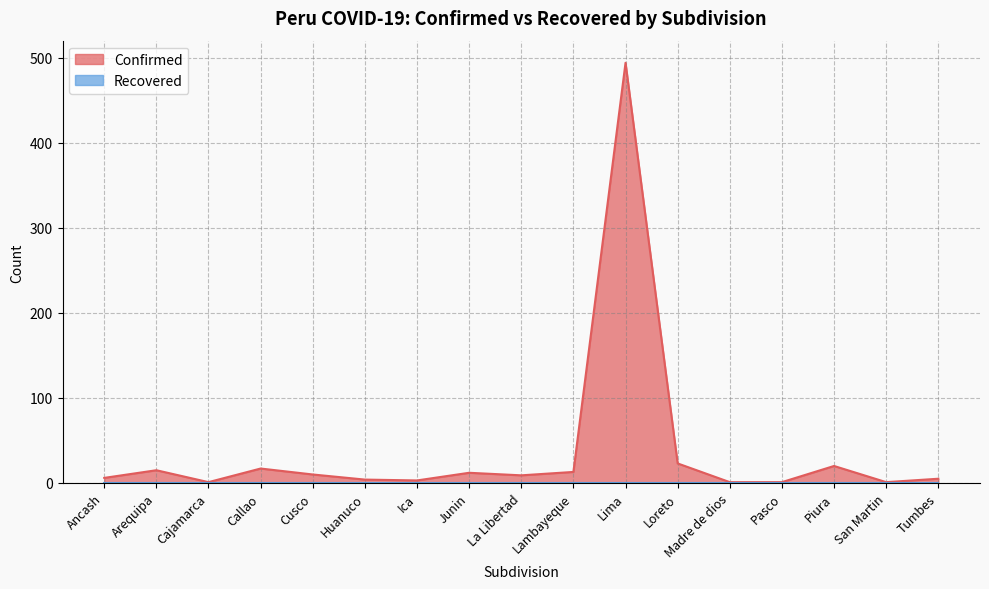

True or false: the data has more than 1 interior local peaks.

True